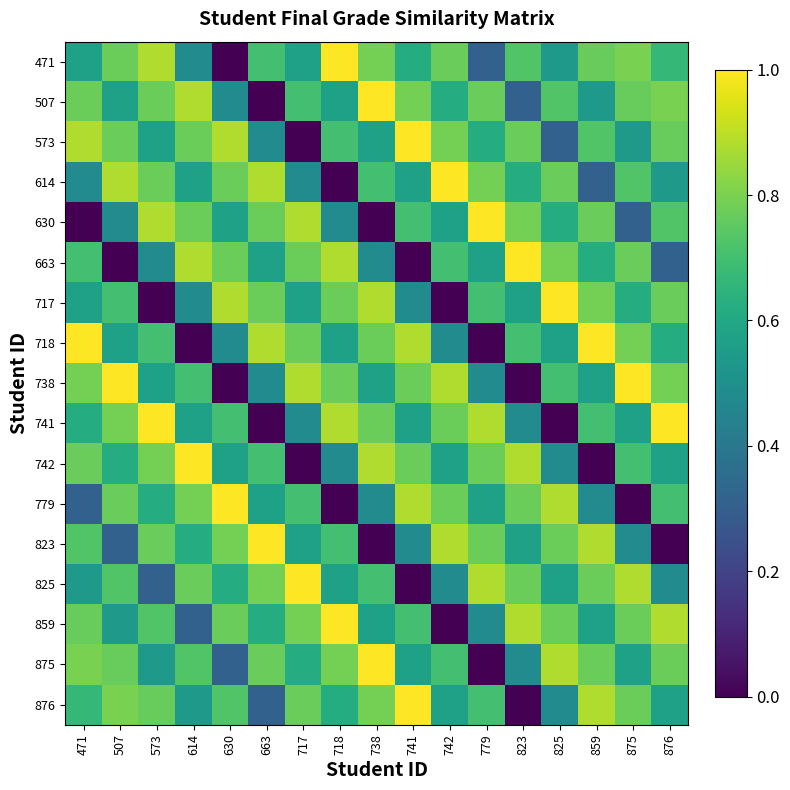

Reading right to left, list all the values displayed in this chart.

471: 876=0.7	875=0.8	859=0.8	825=0.5	823=0.7	779=0.3	742=0.8	741=0.6	738=0.8	718=1.0	717=0.6	663=0.7	630=0.0	614=0.5	573=0.9	507=0.8	471=0.6
507: 876=0.8	875=0.8	859=0.5	825=0.7	823=0.3	779=0.8	742=0.6	741=0.8	738=1.0	718=0.6	717=0.7	663=0.0	630=0.5	614=0.9	573=0.8	507=0.6	471=0.8
573: 876=0.8	875=0.5	859=0.7	825=0.3	823=0.8	779=0.6	742=0.8	741=1.0	738=0.6	718=0.7	717=0.0	663=0.5	630=0.9	614=0.8	573=0.6	507=0.8	471=0.9
614: 876=0.5	875=0.7	859=0.3	825=0.8	823=0.6	779=0.8	742=1.0	741=0.6	738=0.7	718=0.0	717=0.5	663=0.9	630=0.8	614=0.6	573=0.8	507=0.9	471=0.5
630: 876=0.7	875=0.3	859=0.8	825=0.6	823=0.8	779=1.0	742=0.6	741=0.7	738=0.0	718=0.5	717=0.9	663=0.8	630=0.6	614=0.8	573=0.9	507=0.5	471=0.0
663: 876=0.3	875=0.8	859=0.6	825=0.8	823=1.0	779=0.6	742=0.7	741=0.0	738=0.5	718=0.9	717=0.8	663=0.6	630=0.8	614=0.9	573=0.5	507=0.0	471=0.7
717: 876=0.8	875=0.6	859=0.8	825=1.0	823=0.6	779=0.7	742=0.0	741=0.5	738=0.9	718=0.8	717=0.6	663=0.8	630=0.9	614=0.5	573=0.0	507=0.7	471=0.6
718: 876=0.6	875=0.8	859=1.0	825=0.6	823=0.7	779=0.0	742=0.5	741=0.9	738=0.8	718=0.6	717=0.8	663=0.9	630=0.5	614=0.0	573=0.7	507=0.6	471=1.0
738: 876=0.8	875=1.0	859=0.6	825=0.7	823=0.0	779=0.5	742=0.9	741=0.8	738=0.6	718=0.8	717=0.9	663=0.5	630=0.0	614=0.7	573=0.6	507=1.0	471=0.8
741: 876=1.0	875=0.6	859=0.7	825=0.0	823=0.5	779=0.9	742=0.8	741=0.6	738=0.8	718=0.9	717=0.5	663=0.0	630=0.7	614=0.6	573=1.0	507=0.8	471=0.6
742: 876=0.6	875=0.7	859=0.0	825=0.5	823=0.9	779=0.8	742=0.6	741=0.8	738=0.9	718=0.5	717=0.0	663=0.7	630=0.6	614=1.0	573=0.8	507=0.6	471=0.8
779: 876=0.7	875=0.0	859=0.5	825=0.9	823=0.8	779=0.6	742=0.8	741=0.9	738=0.5	718=0.0	717=0.7	663=0.6	630=1.0	614=0.8	573=0.6	507=0.8	471=0.3
823: 876=0.0	875=0.5	859=0.9	825=0.8	823=0.6	779=0.8	742=0.9	741=0.5	738=0.0	718=0.7	717=0.6	663=1.0	630=0.8	614=0.6	573=0.8	507=0.3	471=0.7
825: 876=0.5	875=0.9	859=0.8	825=0.6	823=0.8	779=0.9	742=0.5	741=0.0	738=0.7	718=0.6	717=1.0	663=0.8	630=0.6	614=0.8	573=0.3	507=0.7	471=0.5
859: 876=0.9	875=0.8	859=0.6	825=0.8	823=0.9	779=0.5	742=0.0	741=0.7	738=0.6	718=1.0	717=0.8	663=0.6	630=0.8	614=0.3	573=0.7	507=0.5	471=0.8
875: 876=0.8	875=0.6	859=0.8	825=0.9	823=0.5	779=0.0	742=0.7	741=0.6	738=1.0	718=0.8	717=0.6	663=0.8	630=0.3	614=0.7	573=0.5	507=0.8	471=0.8
876: 876=0.6	875=0.8	859=0.9	825=0.5	823=0.0	779=0.7	742=0.6	741=1.0	738=0.8	718=0.6	717=0.8	663=0.3	630=0.7	614=0.5	573=0.8	507=0.8	471=0.7